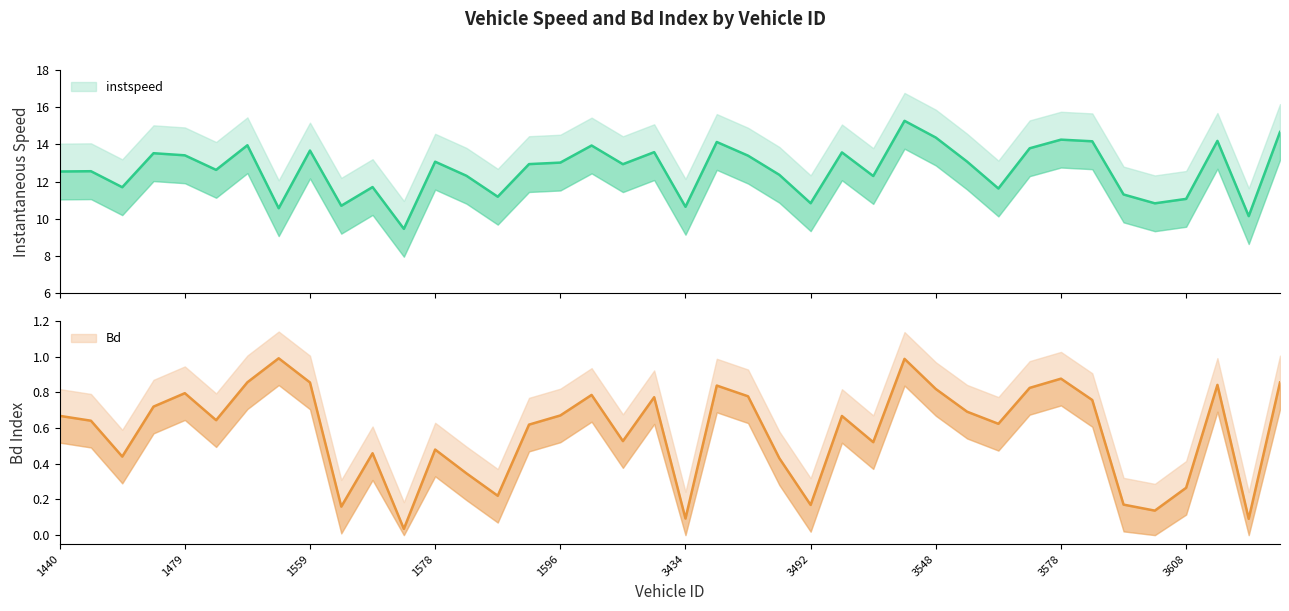

Reading left to right, list all the values displayed in this chart.

instspeed: 12.5	12.6	11.7	13.5	13.4	12.6	14.0	10.6	13.7	10.7	11.7	9.5	13.1	12.3	11.2	12.9	13.0	13.9	12.9	13.6	10.6	14.1	13.4	12.4	10.8	13.6	12.3	15.3	14.4	13.1	11.6	13.8	14.3	14.2	11.3	10.8	11.1	14.2	10.1	14.7
Bd: 0.7	0.6	0.4	0.7	0.8	0.6	0.9	1.0	0.9	0.2	0.5	0.0	0.5	0.3	0.2	0.6	0.7	0.8	0.5	0.8	0.1	0.8	0.8	0.4	0.2	0.7	0.5	1.0	0.8	0.7	0.6	0.8	0.9	0.8	0.2	0.1	0.3	0.8	0.1	0.9